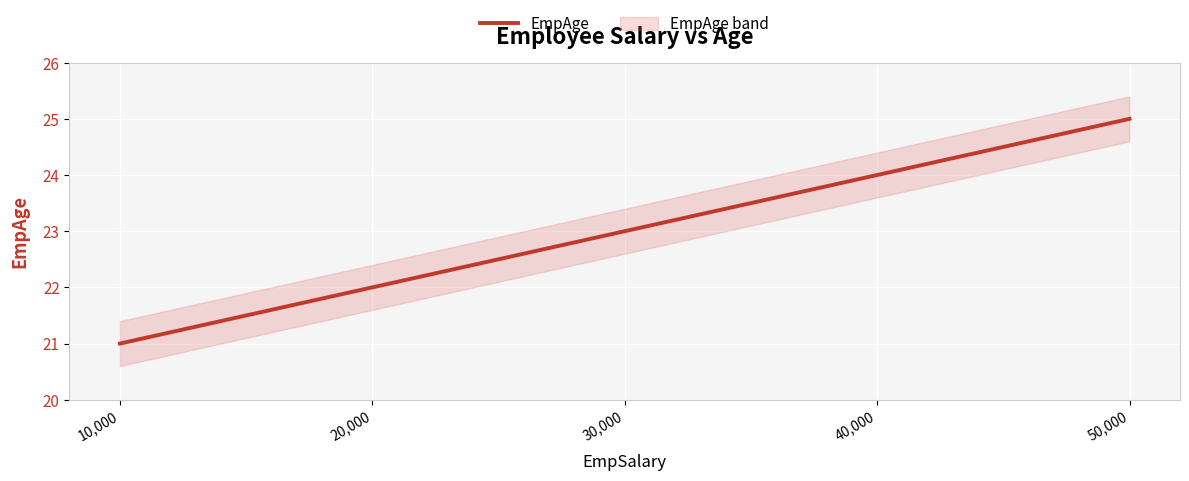

What is the difference between the maximum and second lowest values?

3